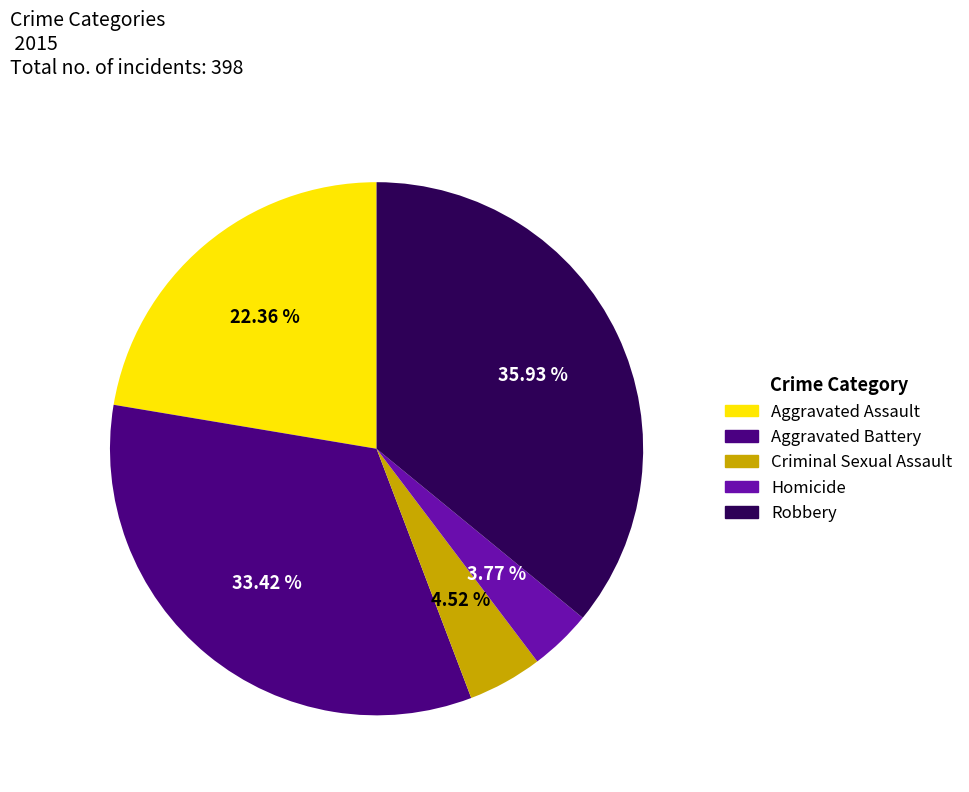

Does Aggravated Battery account for over 50% of the chart?

No